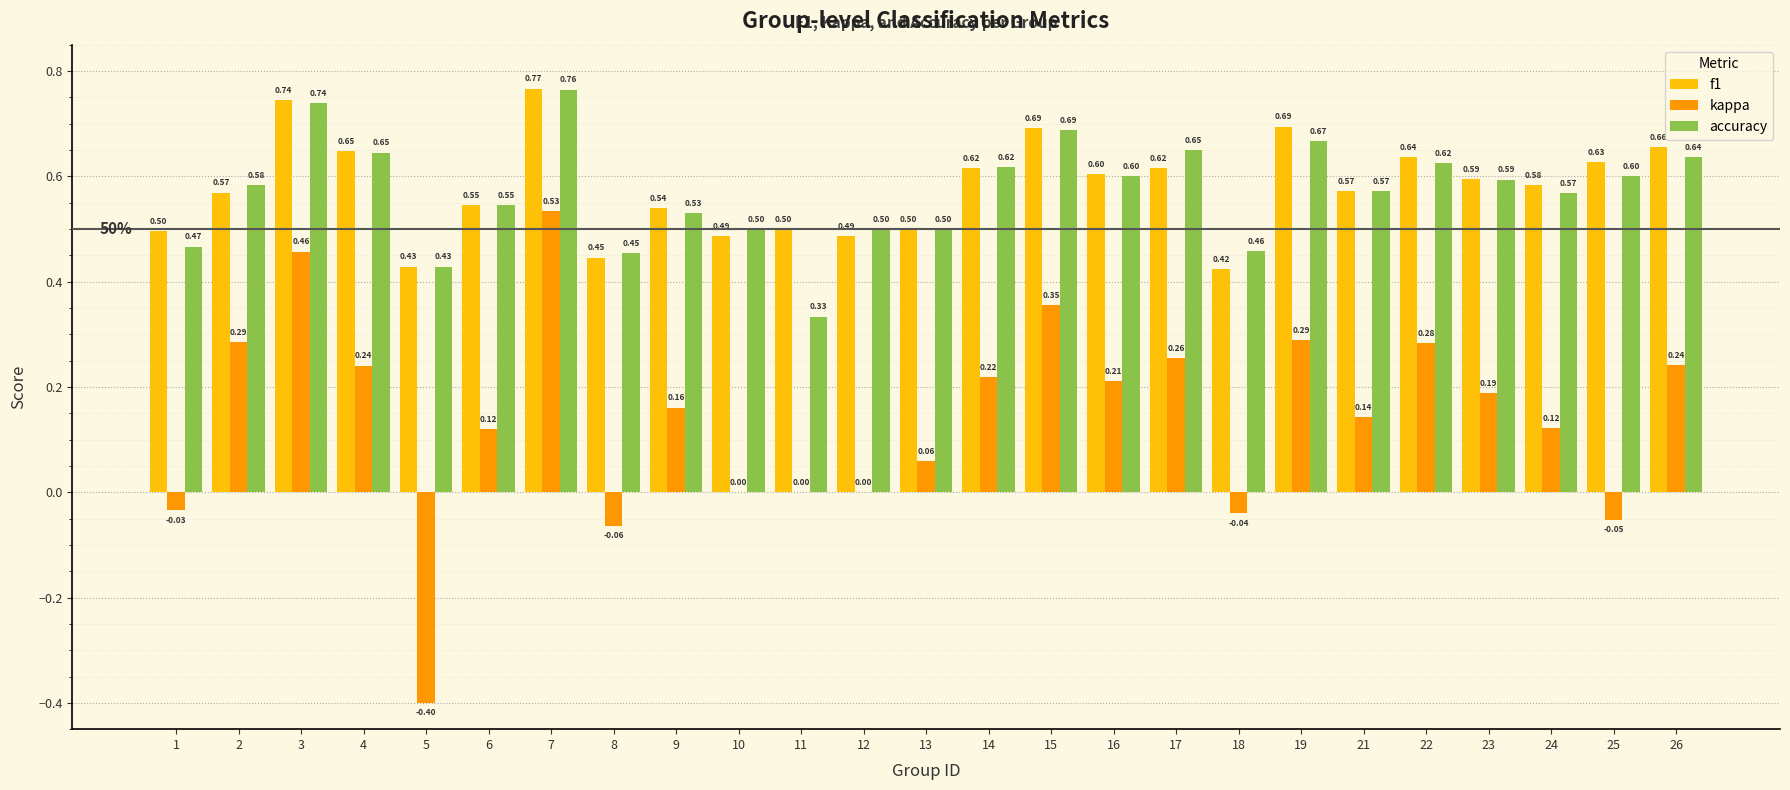

Between 14 and 25, which series saw the biggest shift?

kappa